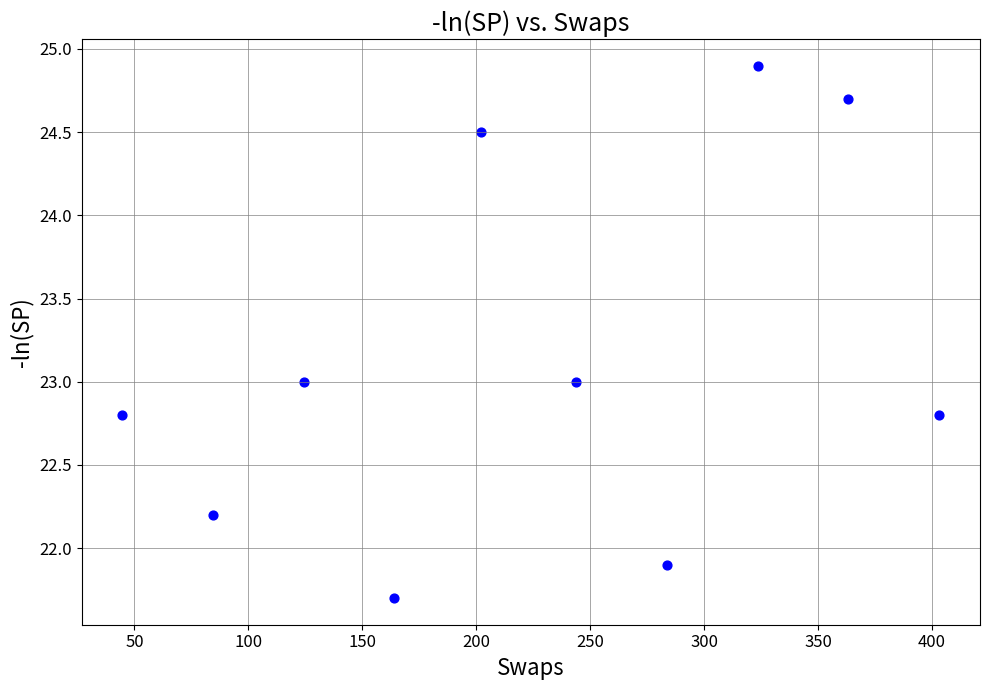

What is the average X value?

223.7